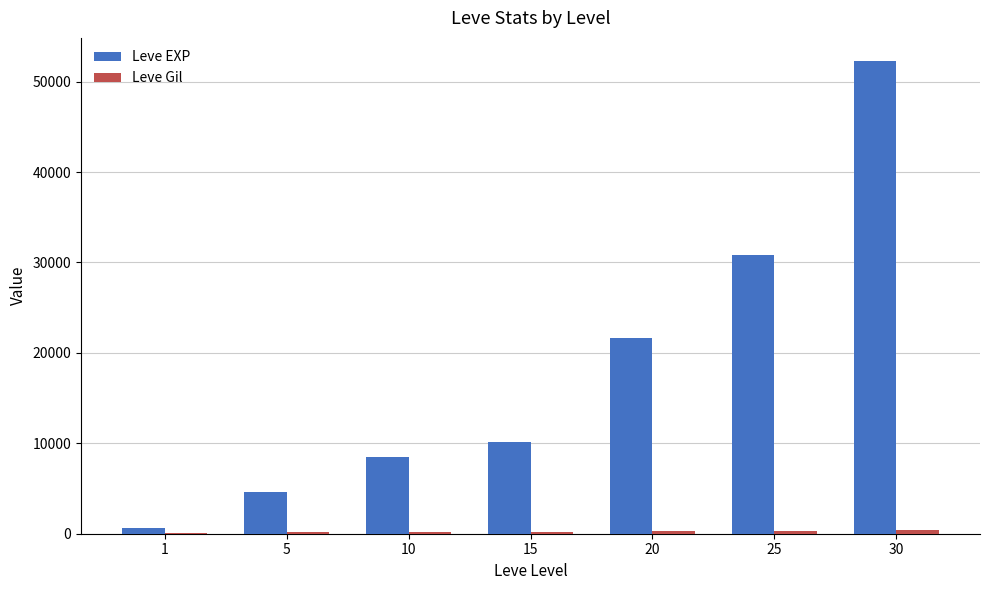

Which series has the largest total across all categories?

Leve EXP